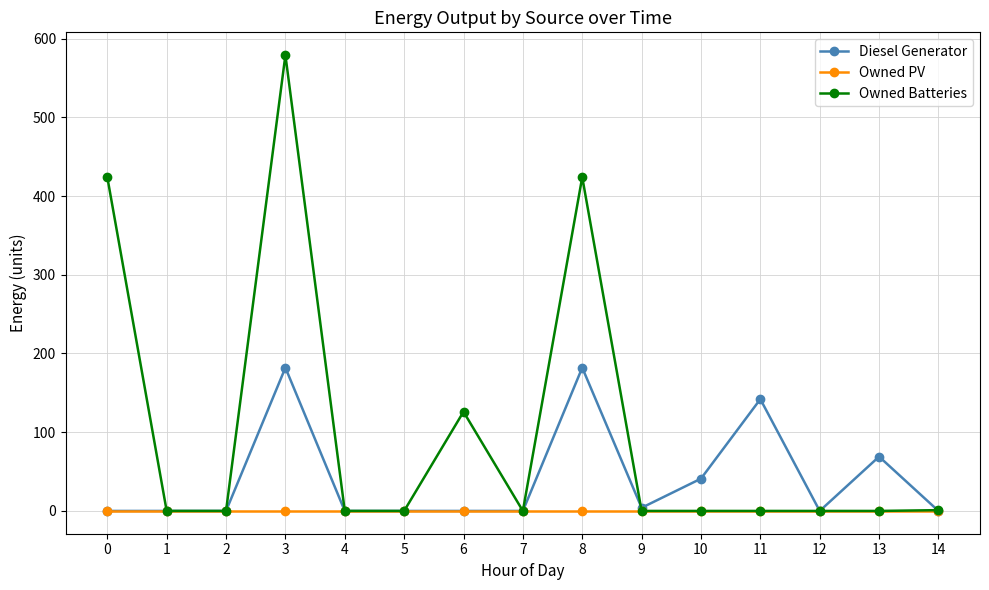

List the series in order of their overall mean, highest first.

Owned Batteries, Diesel Generator, Owned PV